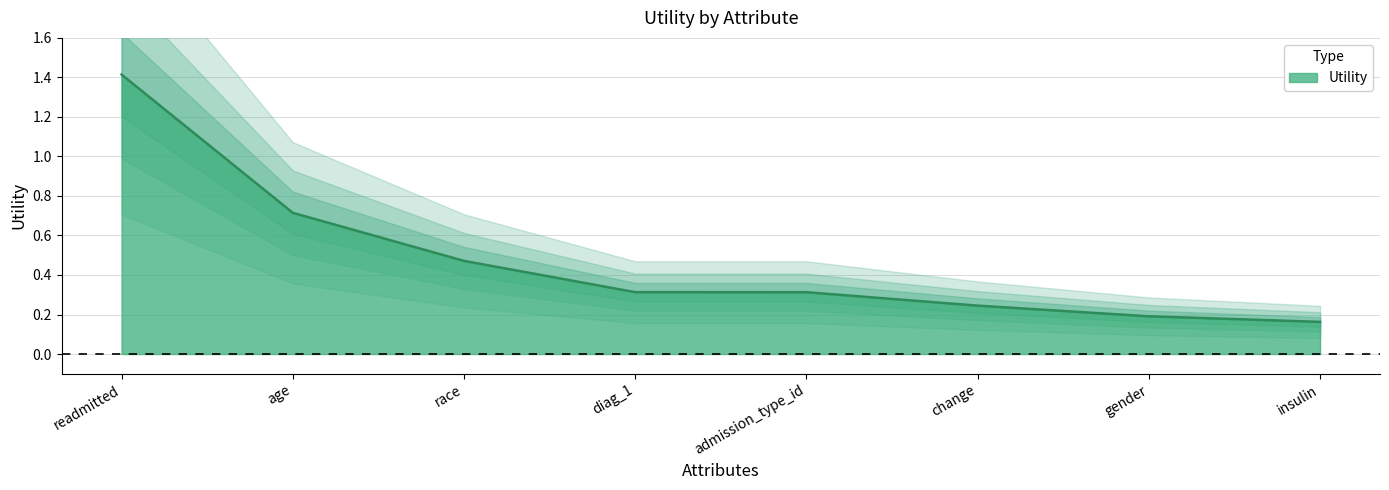

What position from the left is admission_type_id?

5